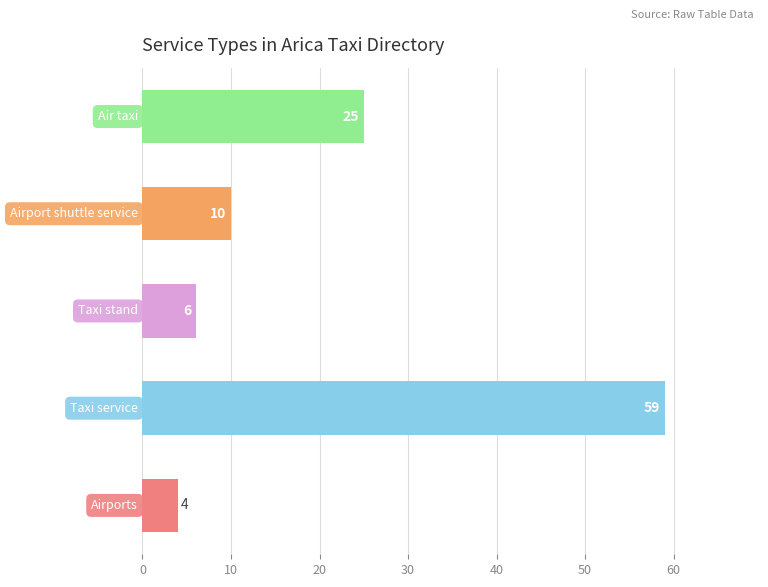

What is the minimum value shown in the chart?

4